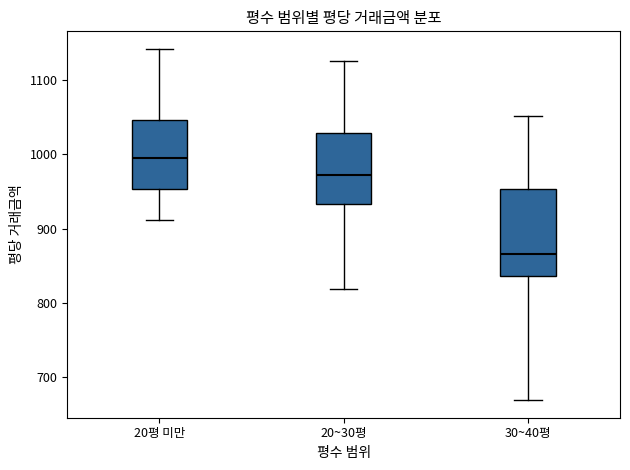

Which box's median line is the highest?

20평 미만